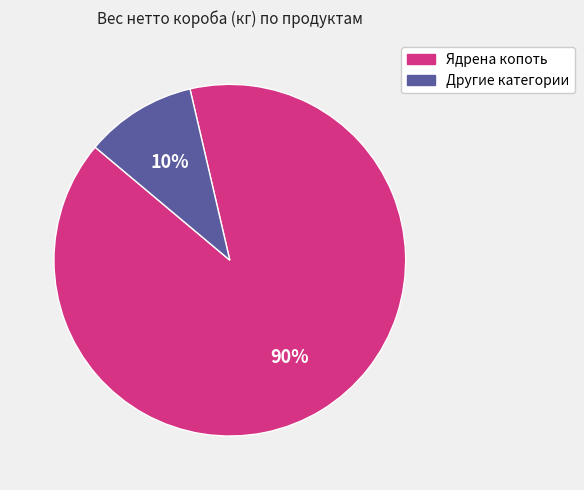

Which has a higher value, Ядрена копоть or Другие категории?

Ядрена копоть